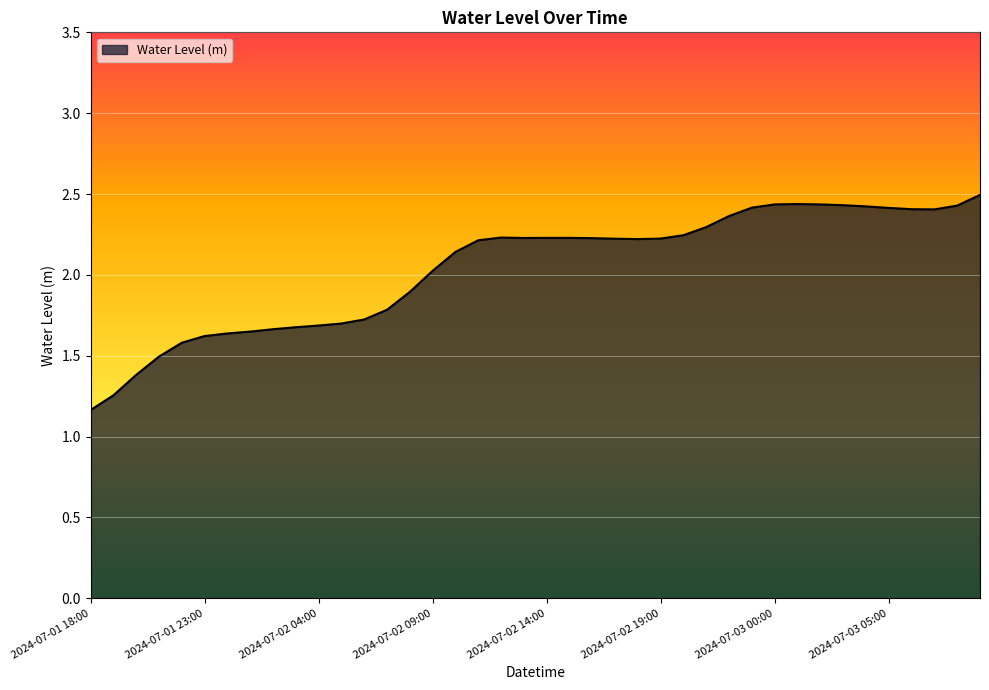

What is the maximum value shown in the chart?

2.5